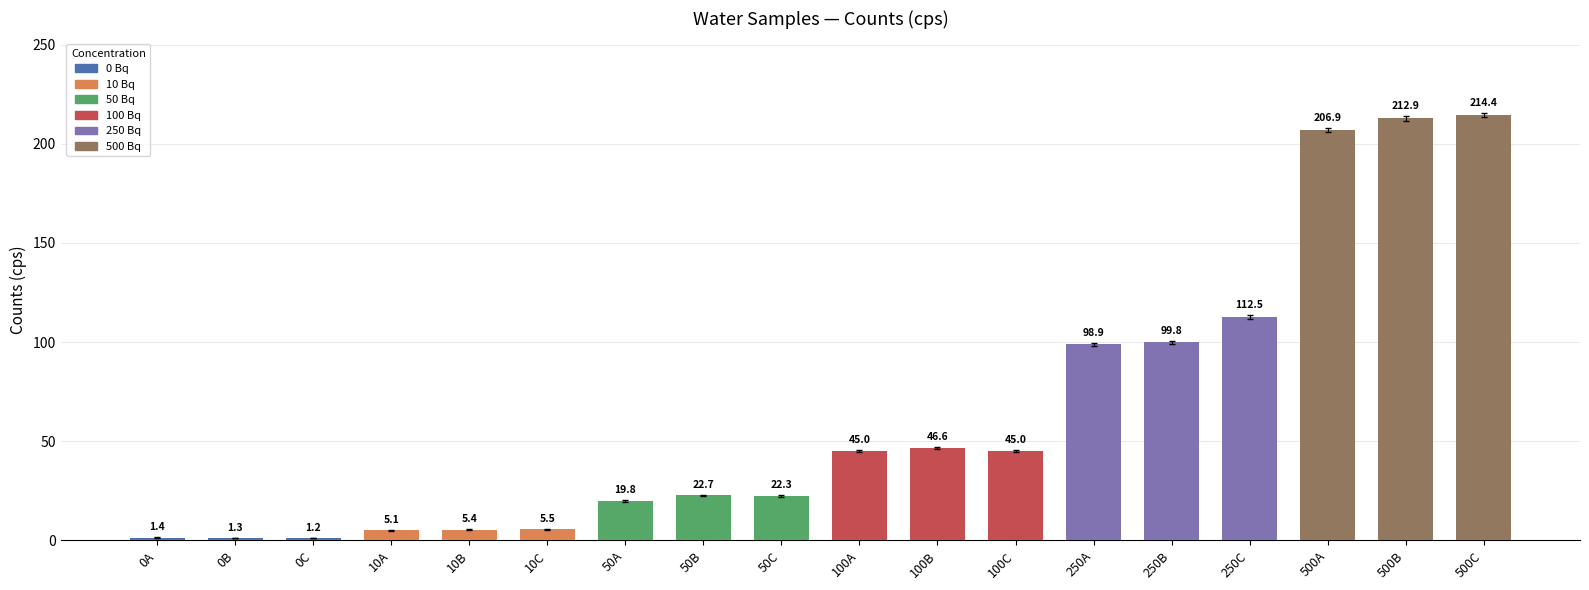

The chart shows a value of 1.2 at 0C. True or false?

True